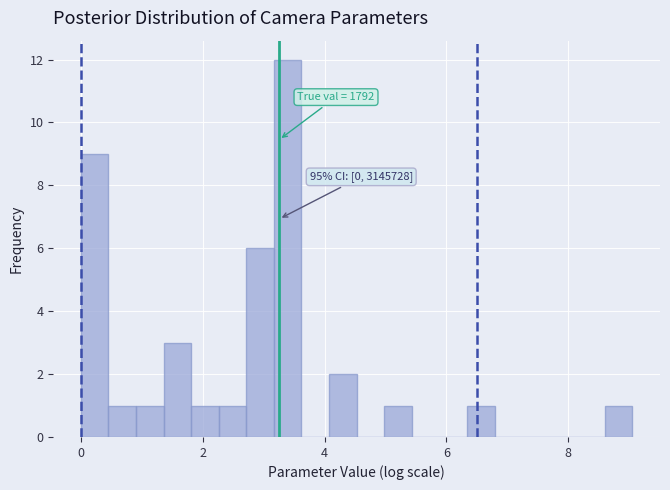

Read against the x-axis, roughly where is the centre of the tallest bar?

3.4